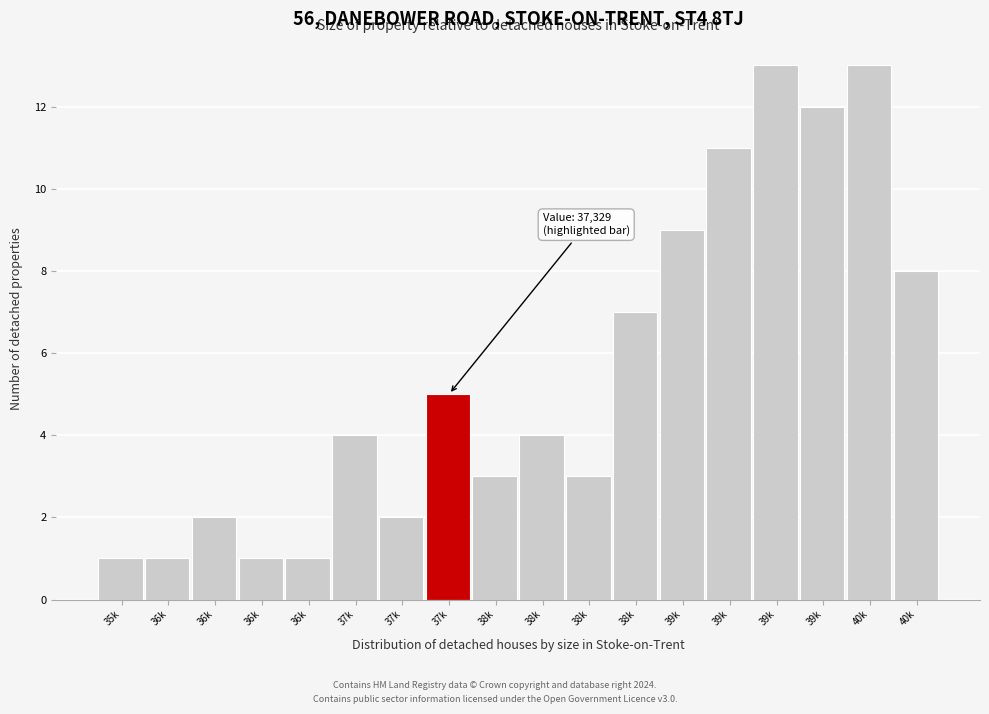

Are the bars horizontal?

No